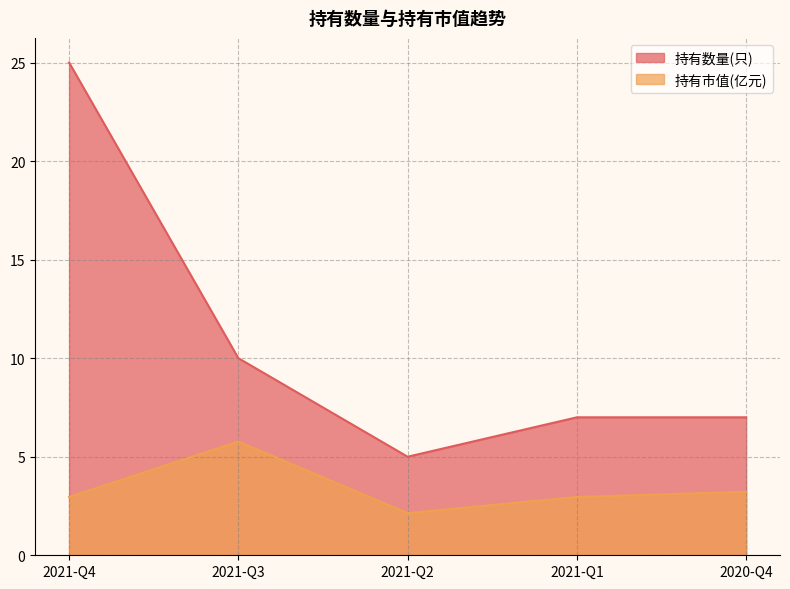

Rank the series at 2021-Q4 from lowest to highest value.

持有市值(亿元), 持有数量(只)